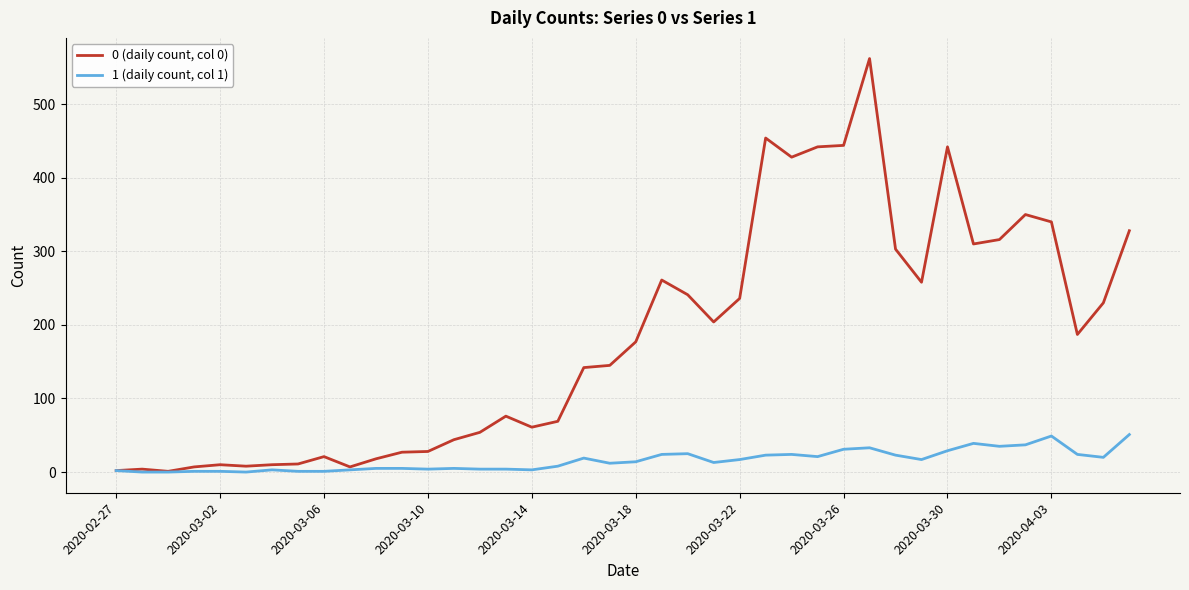

Which series has the largest range (max minus min)?

0 (daily count, col 0)